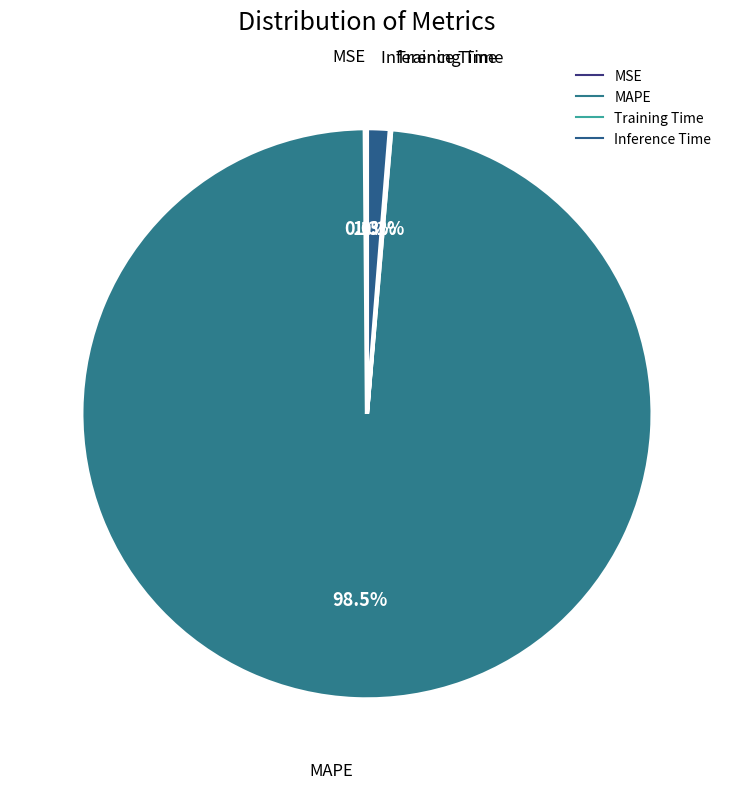

Is it true that Training Time is 0% of the pie?

True